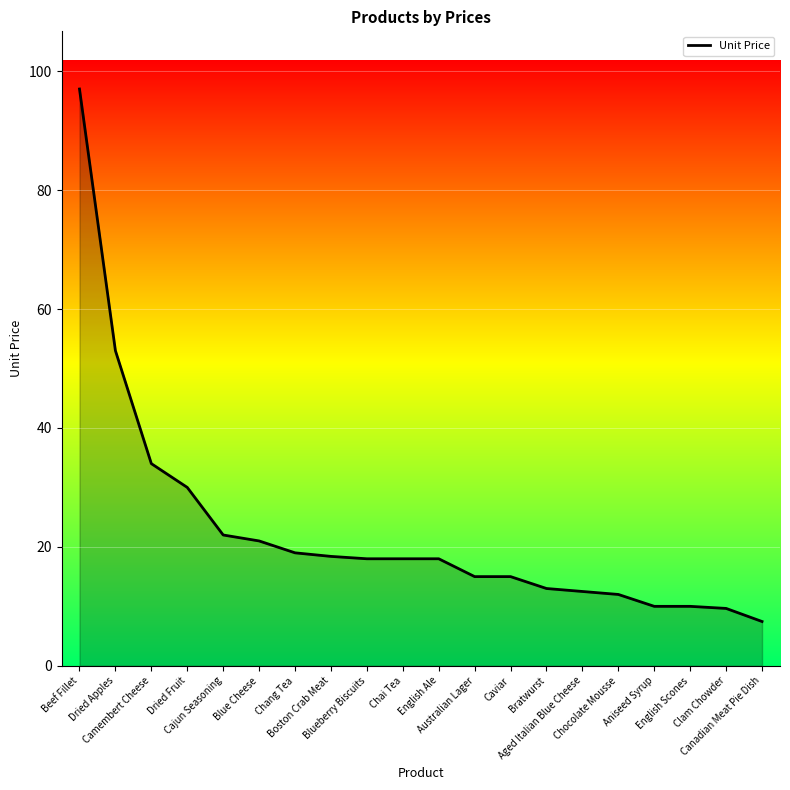

Where does the data first go above 18?

Beef Fillet